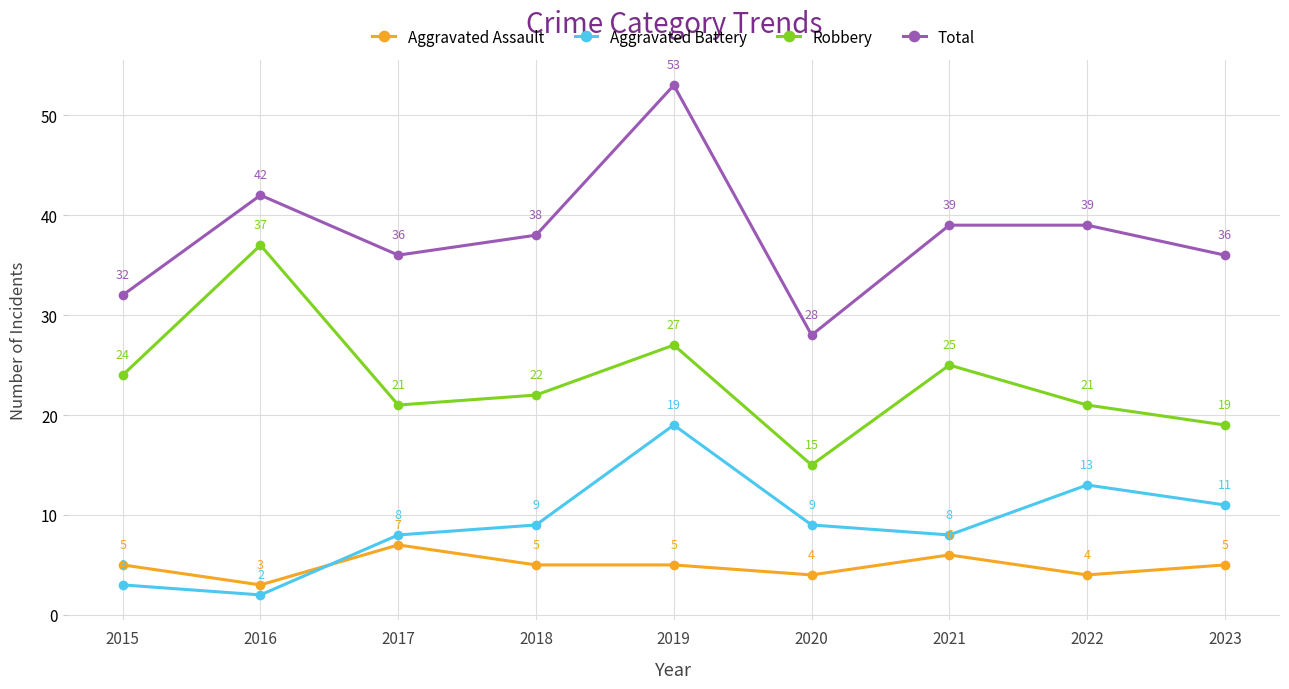

What is the minimum value for Aggravated Assault?

3